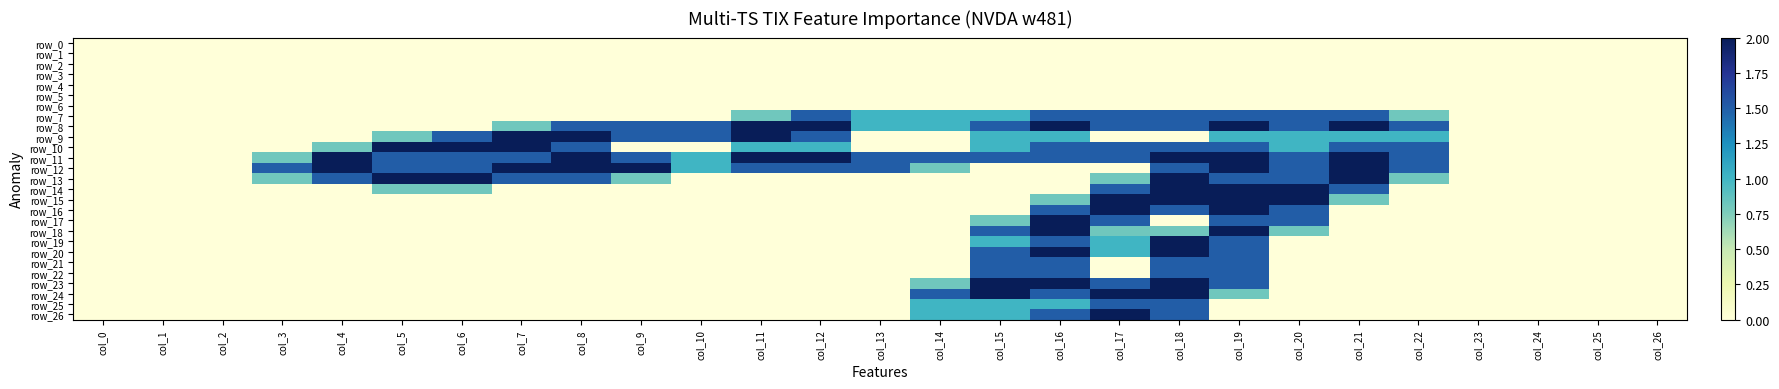

The value of row_10 at col_11 is 0.4. True or false?

False